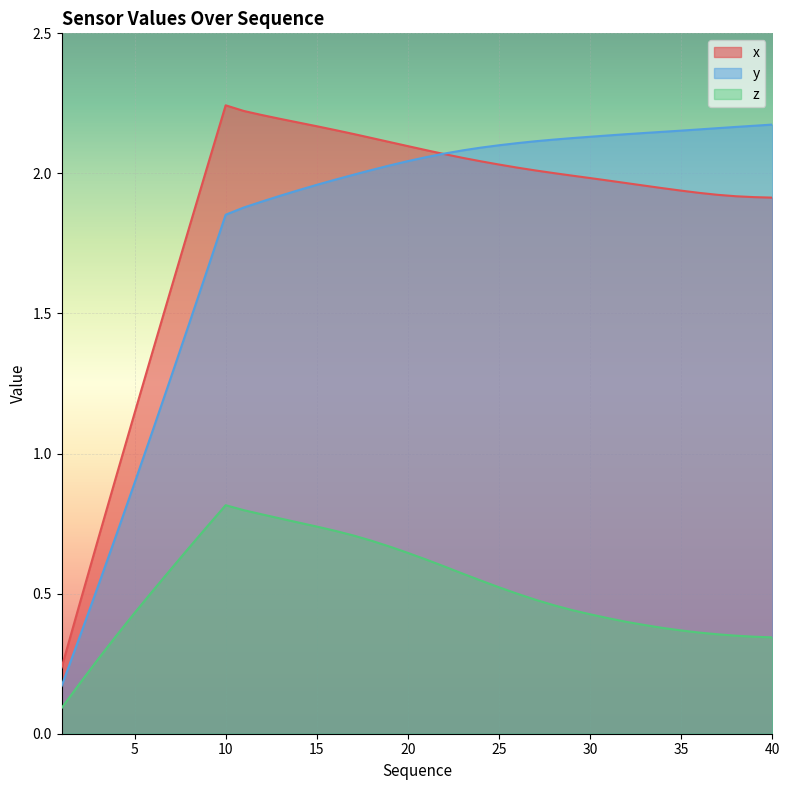

At which category is the sum across all series the highest?

10